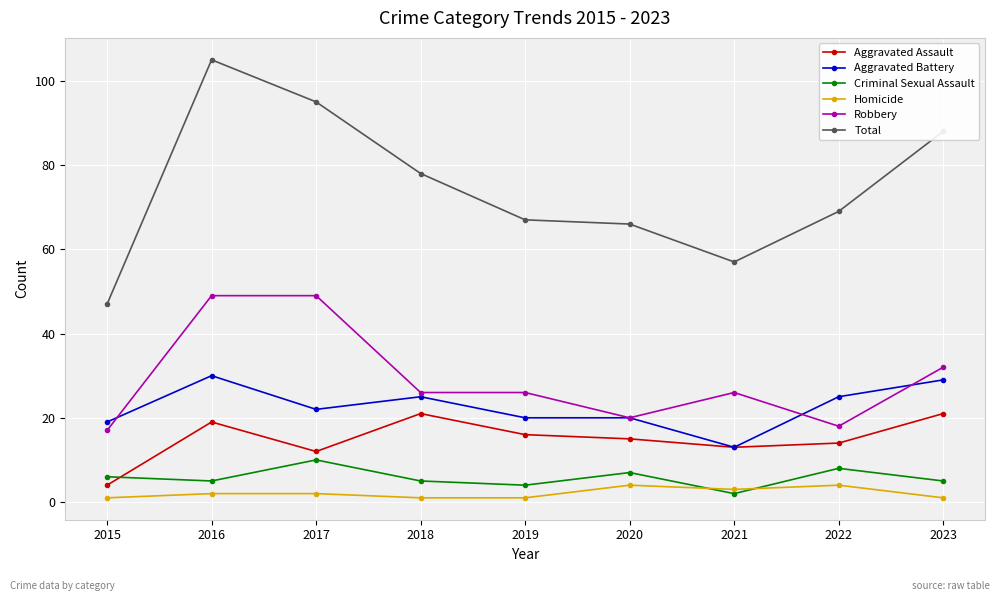

Reading left to right, transcribe all the data shown in this chart.

Aggravated Assault: 4	19	12	21	16	15	13	14	21
Aggravated Battery: 19	30	22	25	20	20	13	25	29
Criminal Sexual Assault: 6	5	10	5	4	7	2	8	5
Homicide: 1	2	2	1	1	4	3	4	1
Robbery: 17	49	49	26	26	20	26	18	32
Total: 47	105	95	78	67	66	57	69	88